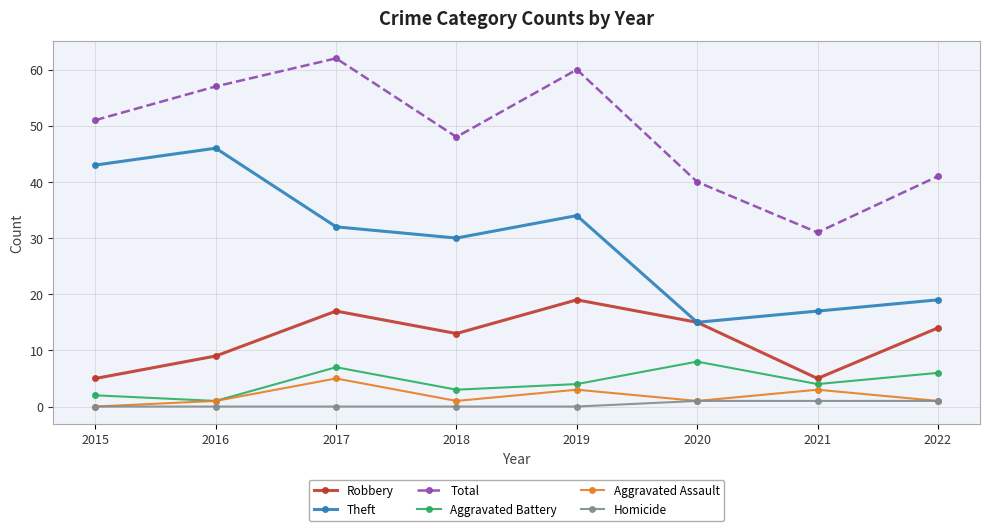

At 2021, list the series in order from largest to smallest.

Total, Theft, Robbery, Aggravated Battery, Aggravated Assault, Homicide